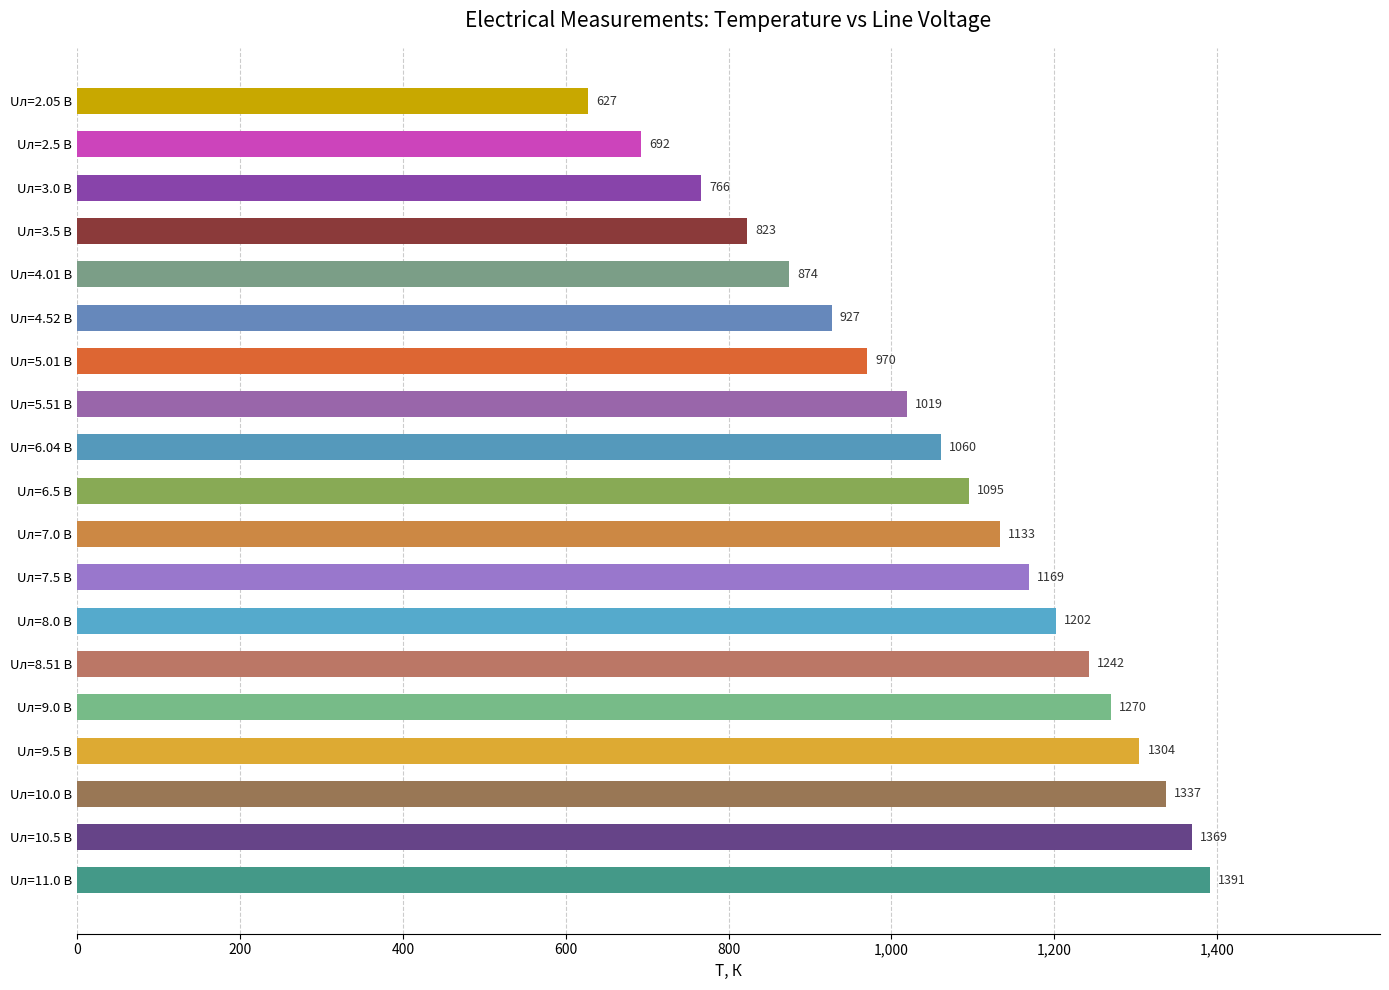

At which category does the chart reach its peak across all series?

Uл=11.0 В